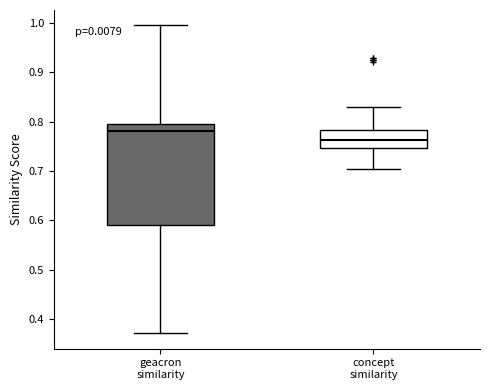

Where does the lower whisker of the box for geacron similarity end on the y-axis? The values are not printed on the chart, so give them approximately, as read against the axis.

0.37